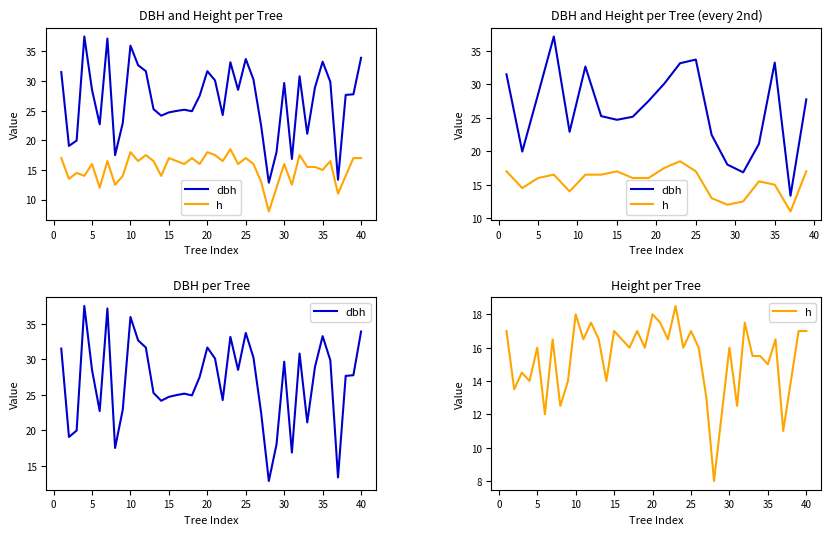

True or false: dbh and h intersect in this chart.

False